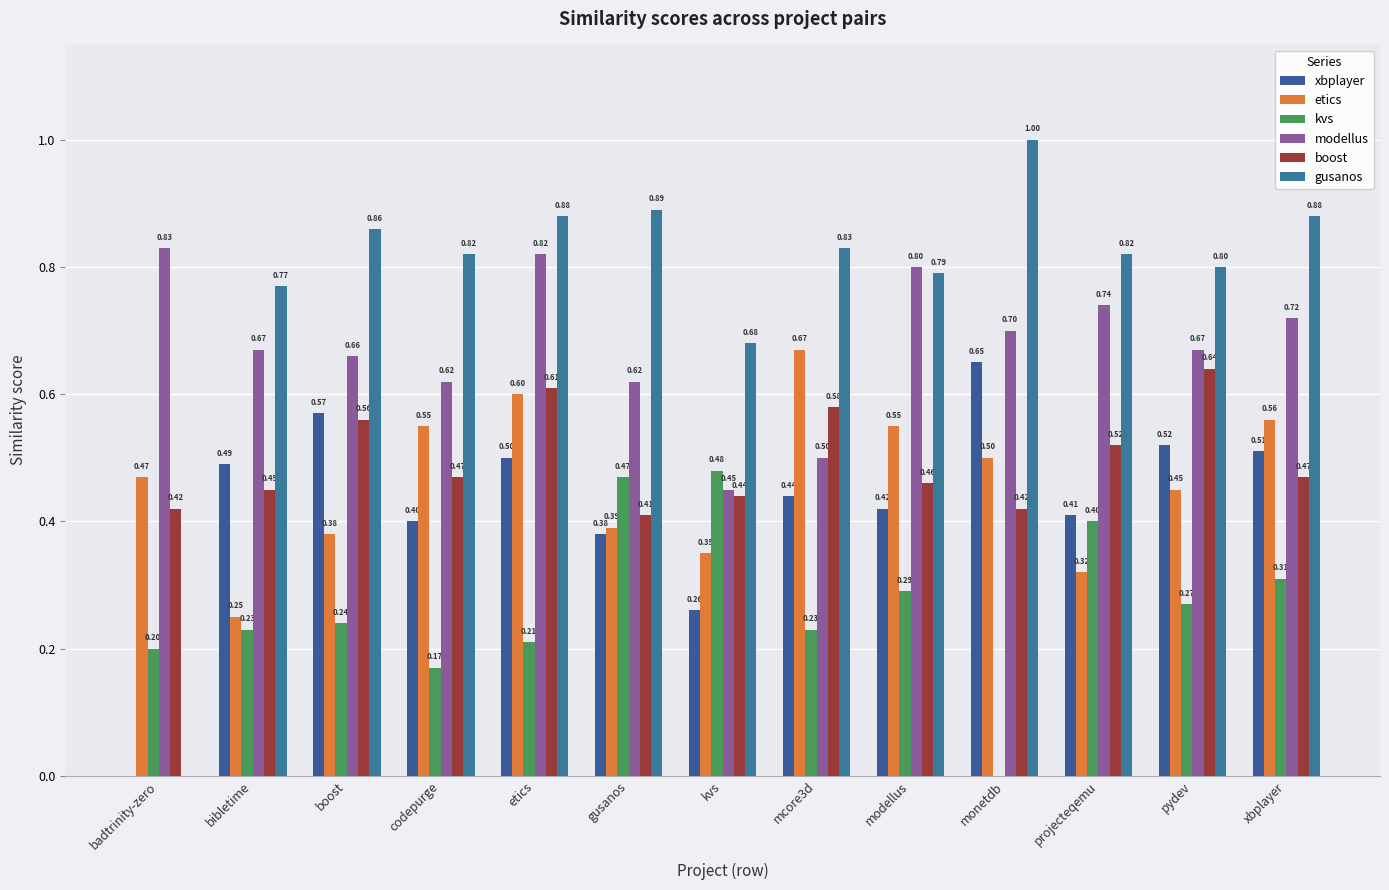

What is the difference between the maximum and minimum values in the boost series?

0.2